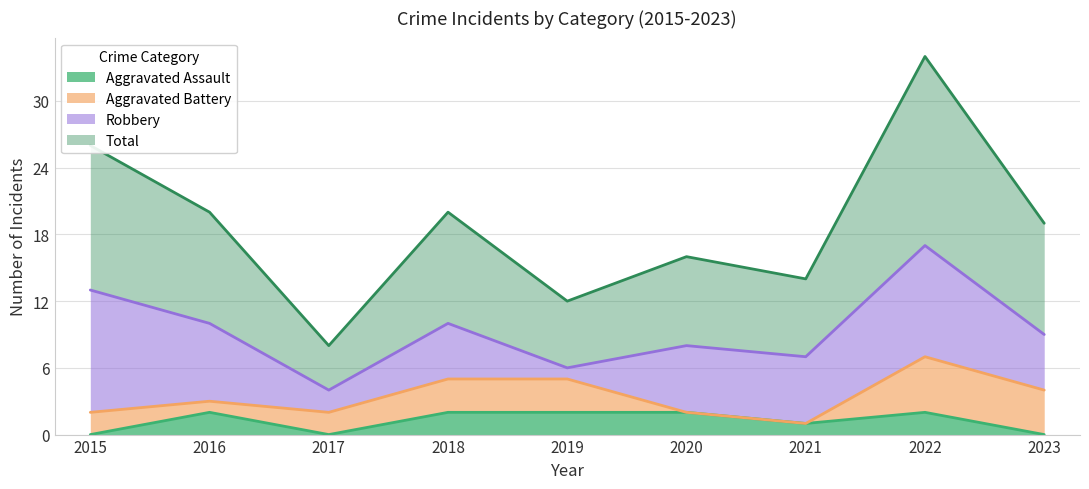

What is the difference between the second highest and second lowest values in the Aggravated Assault series?

2